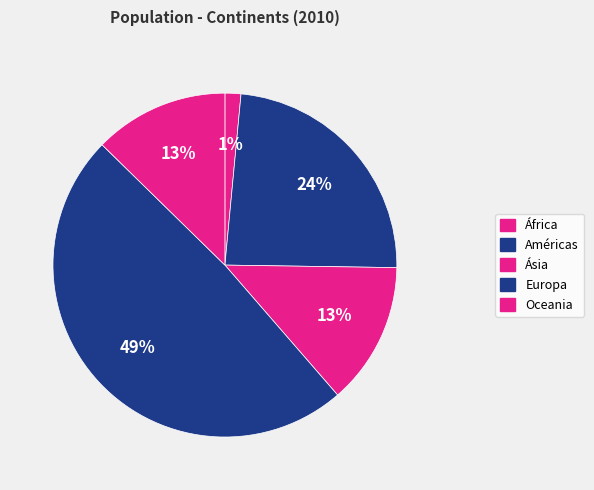

How much of the chart is everything except Ásia?

86.6%